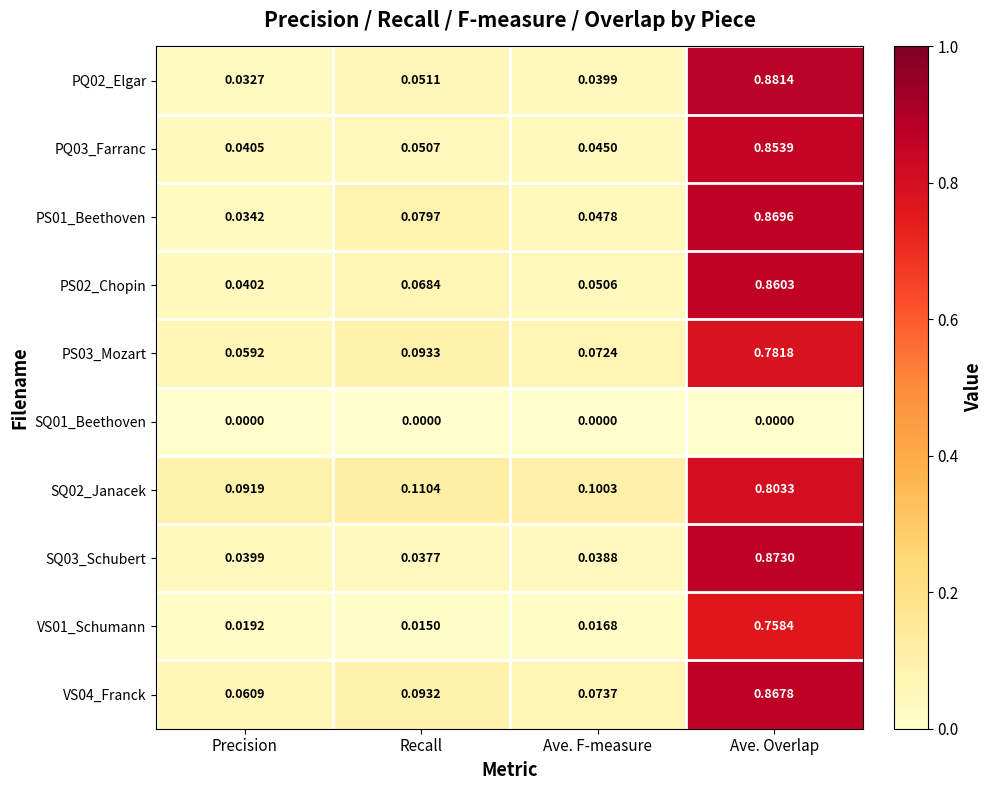

At how many categories does at least one series exceed 0?

4